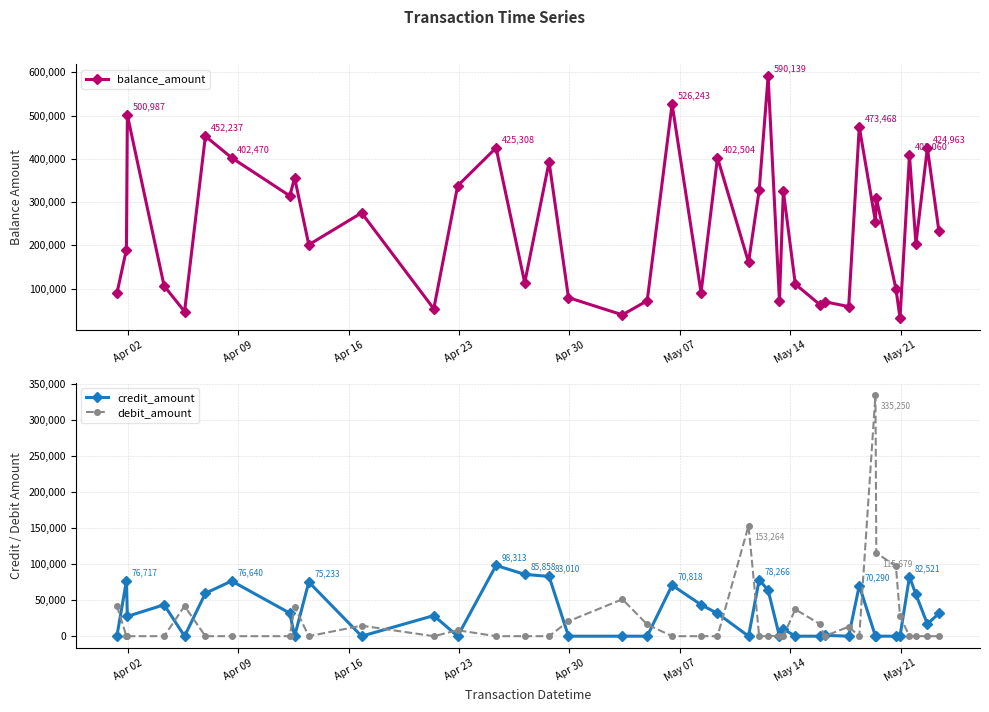

After their last crossing, which series has the higher values: credit_amount or debit_amount?

credit_amount